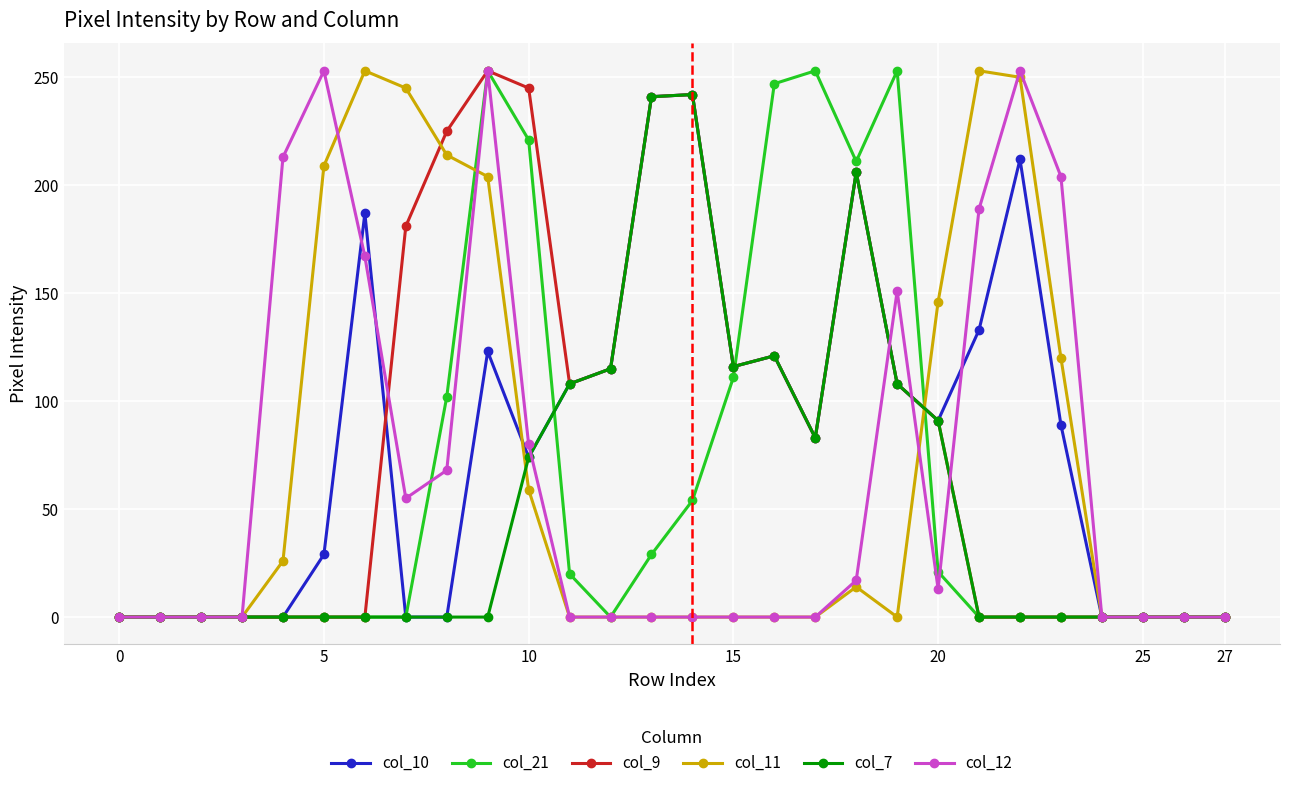

What is the maximum value shown in the chart?

253